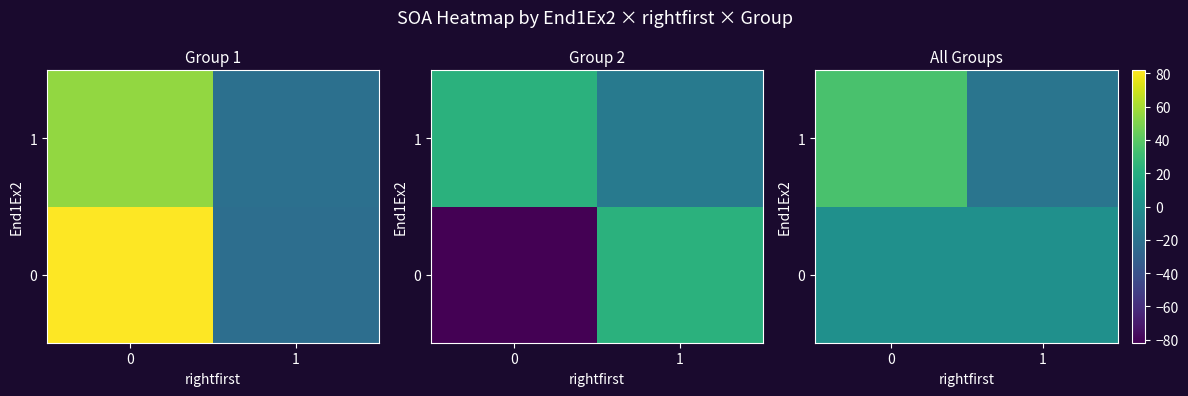

What is the difference between the highest and lowest values at 1?

18.2